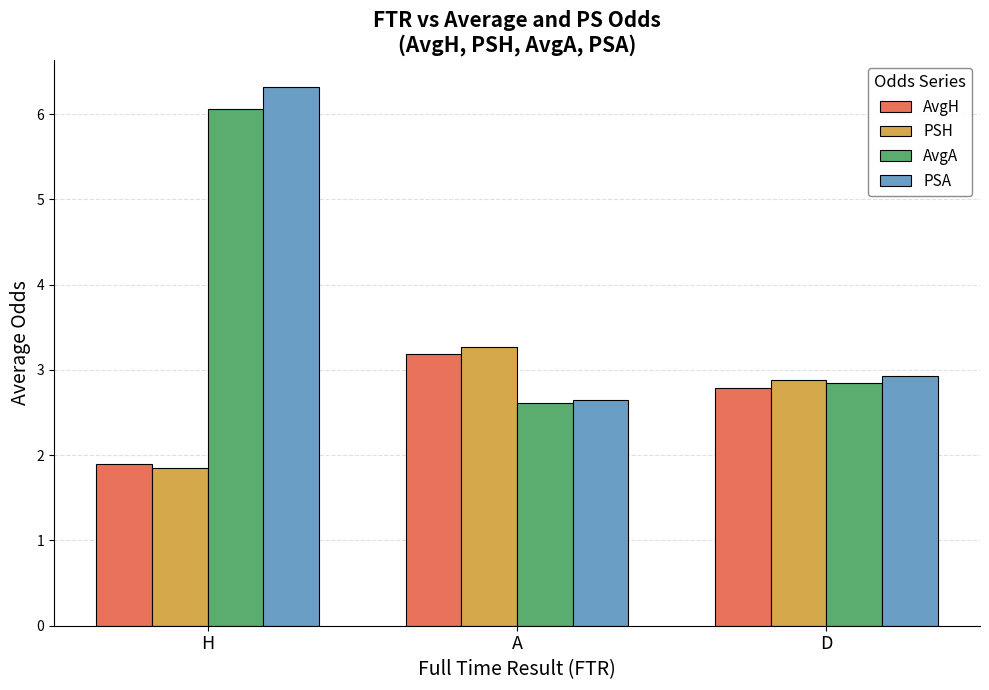

Between H and A, which series saw the biggest shift?

PSA